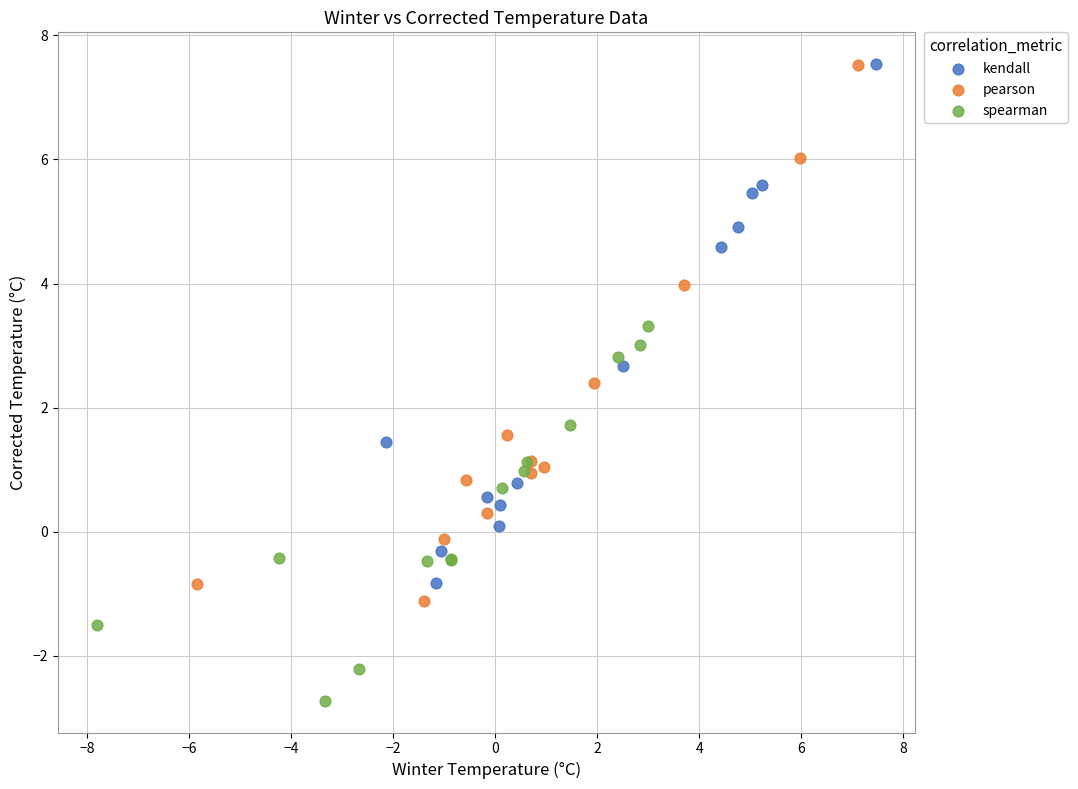

What are all the series names shown in the legend?

kendall, pearson, spearman